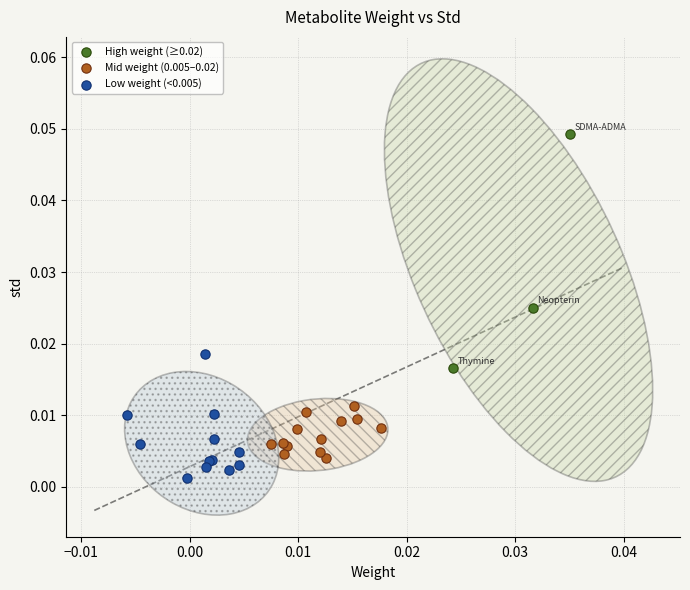

Which series reaches the minimum Y coordinate?

Low weight (<0.005)